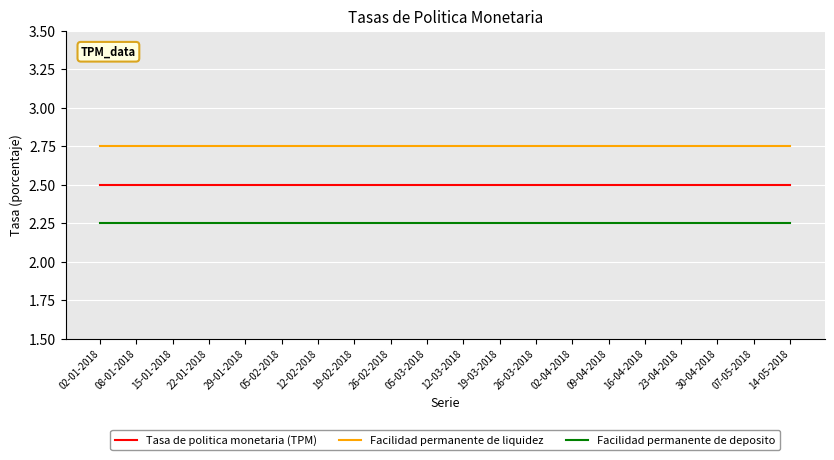

What is the spread (max minus min) of values at 08-01-2018?

0.5